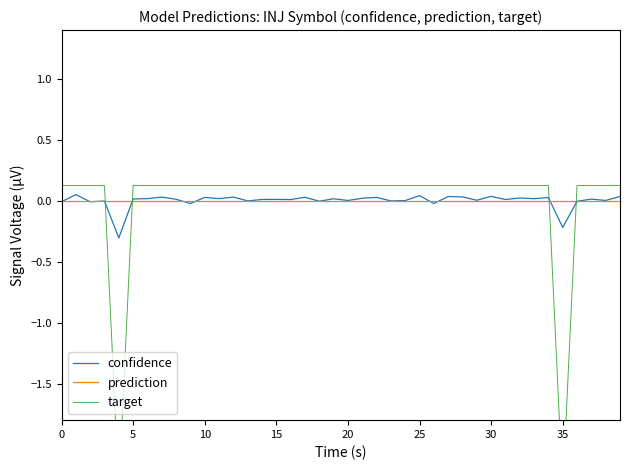

How many intersections are there between target and prediction?

4